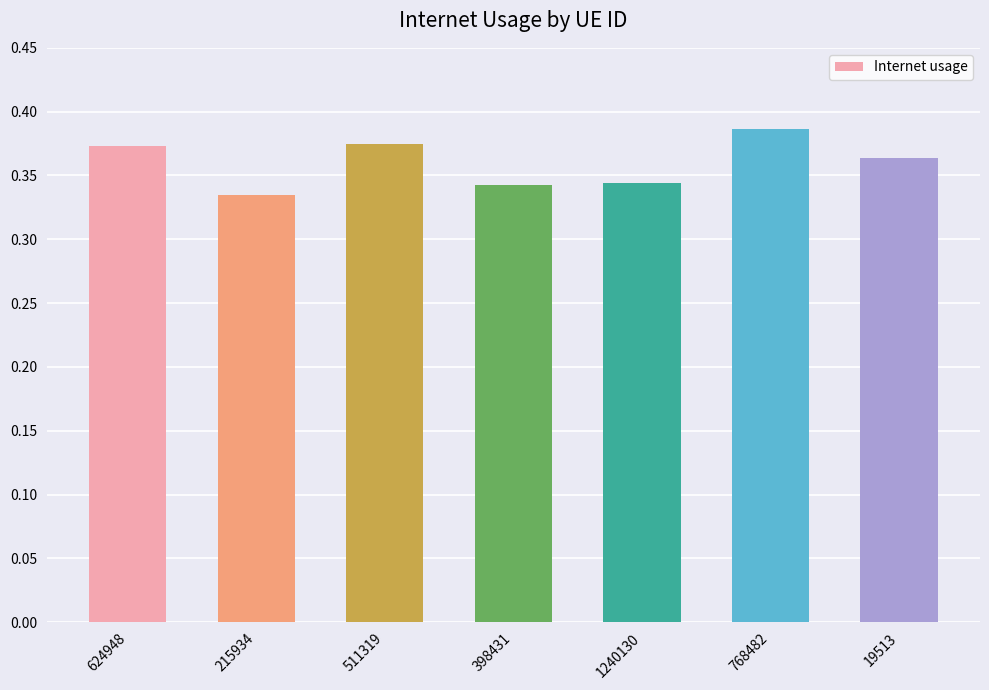

What is the label of the 5th bar from the left?

1240130